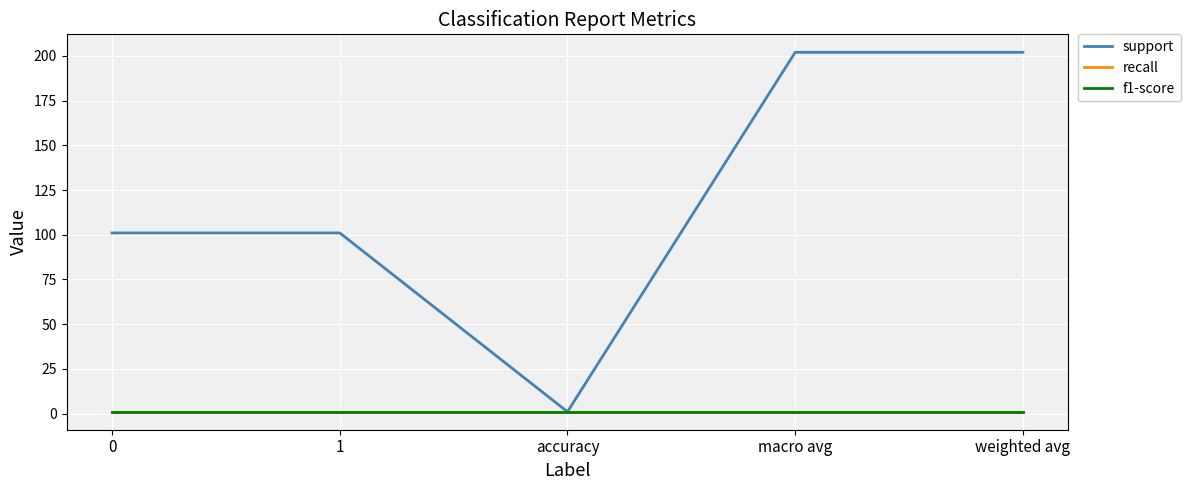

Does the chart display data point markers on the line(s)?

No